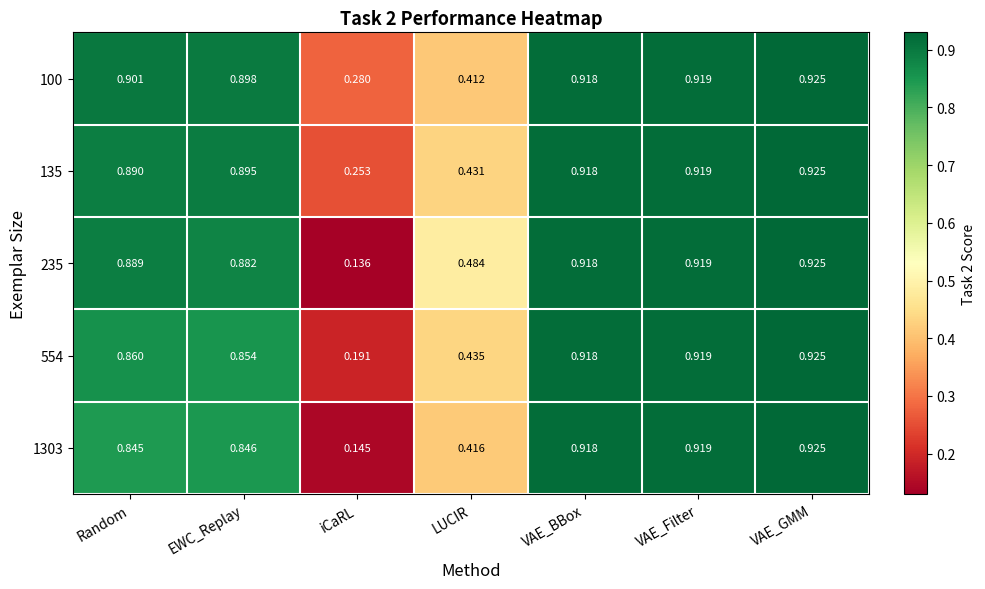

At which category is the sum across all series the highest?

VAE_GMM